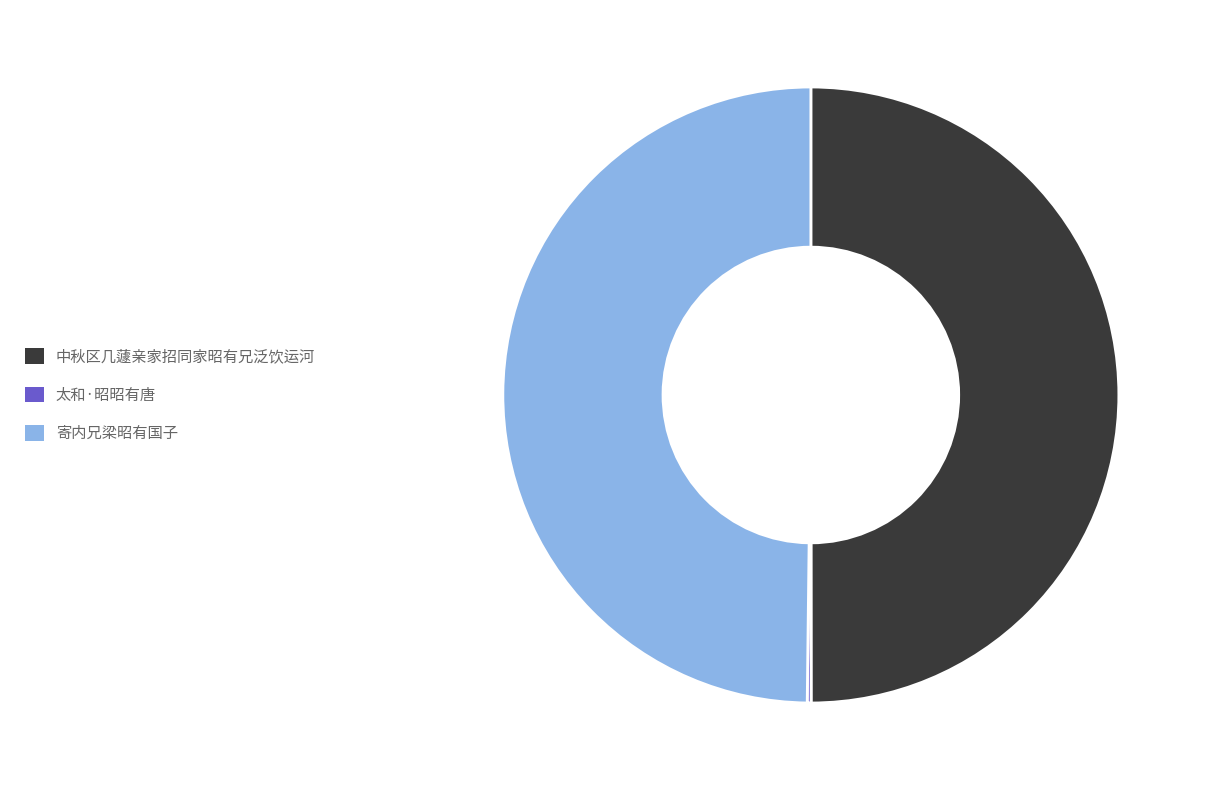

Combined, do 中秋区几蘧亲家招同家昭有兄泛饮运河 and 寄内兄梁昭有国子 account for over 50%?

Yes